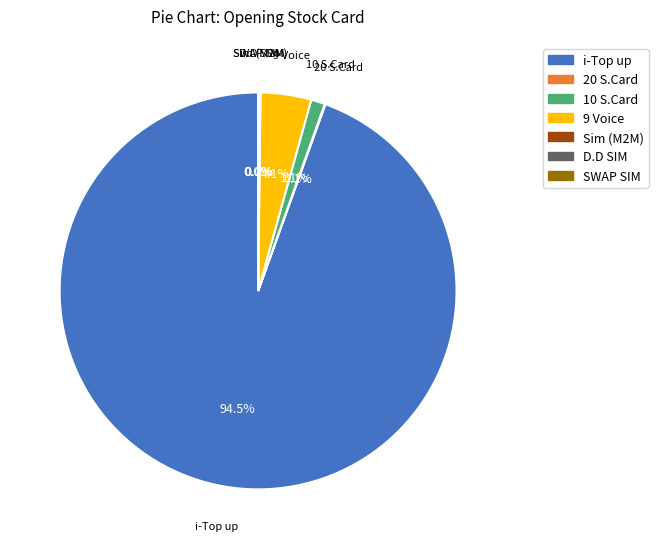

Is there any slice that represents more than half of the pie?

Yes